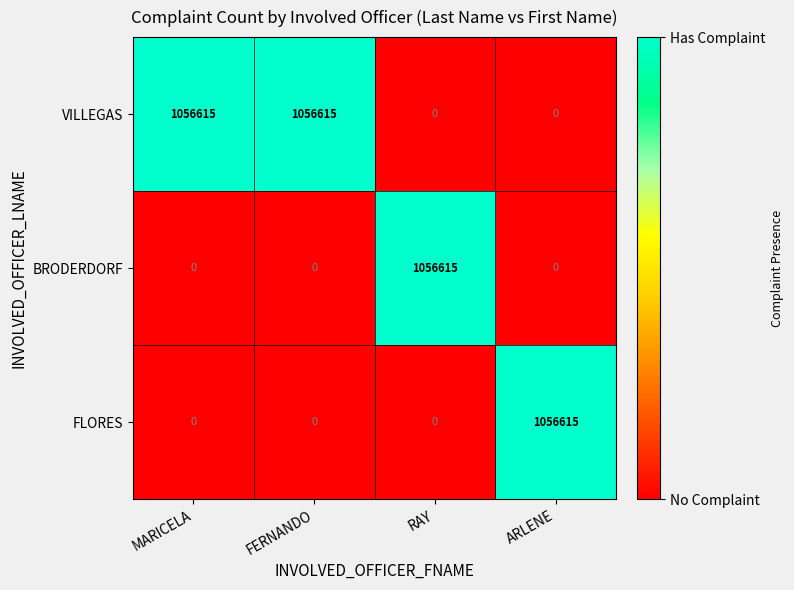

What is the highest value of the VILLEGAS series?

1056615